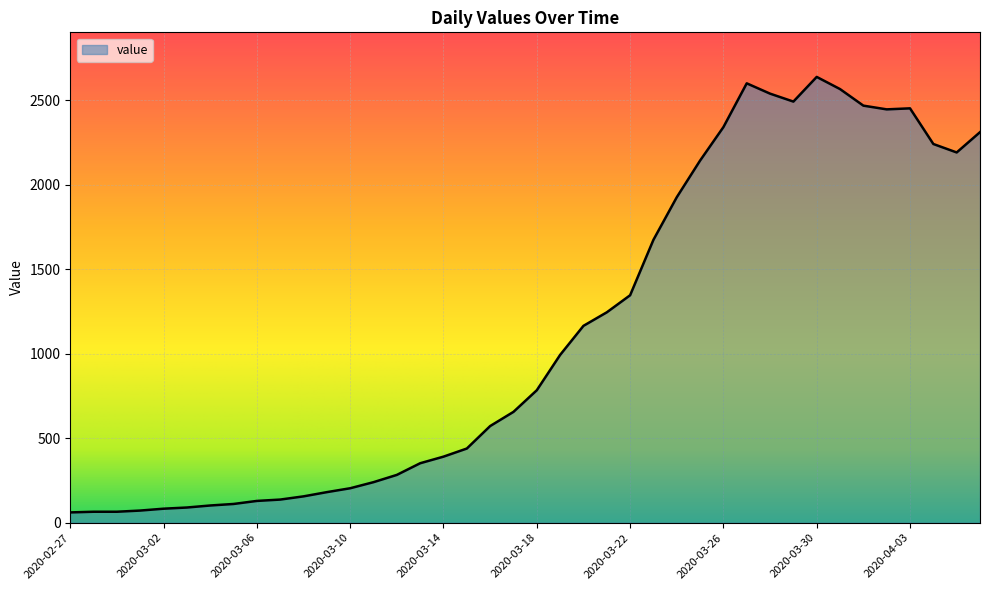

What is the maximum value shown in the chart?

2638